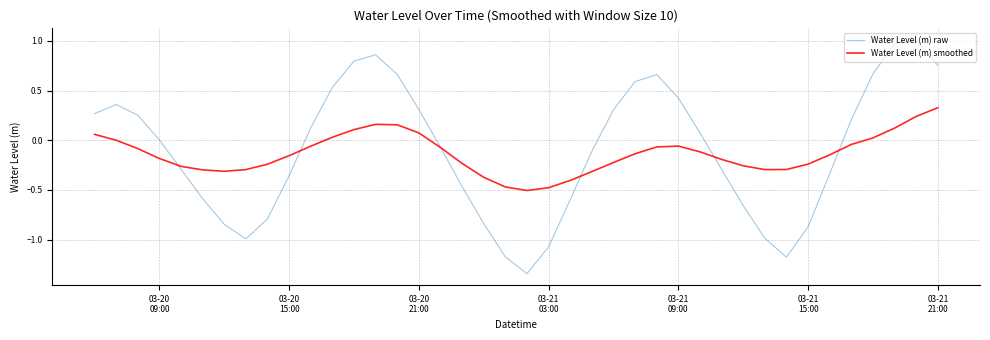

Does the chart have visible grid lines?

Yes